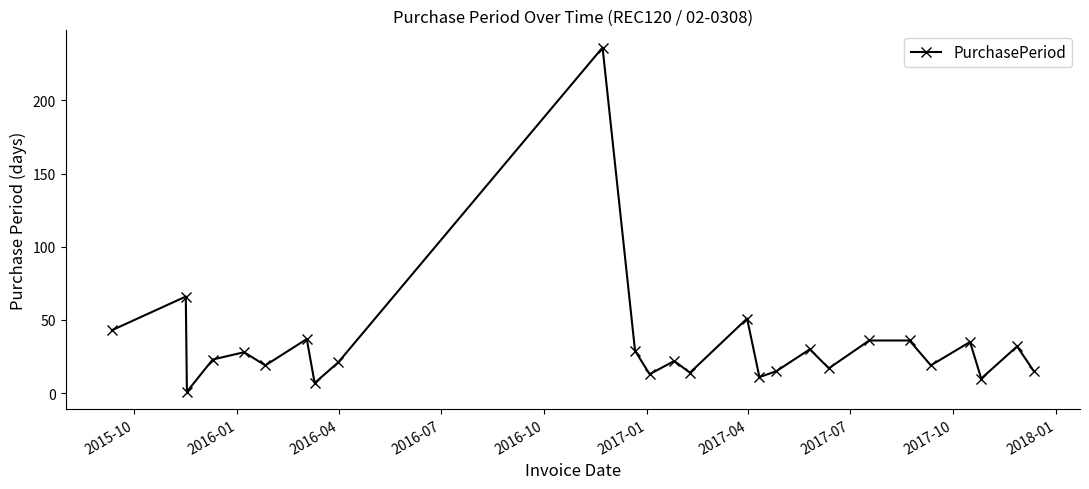

What is the sum of all values?

866